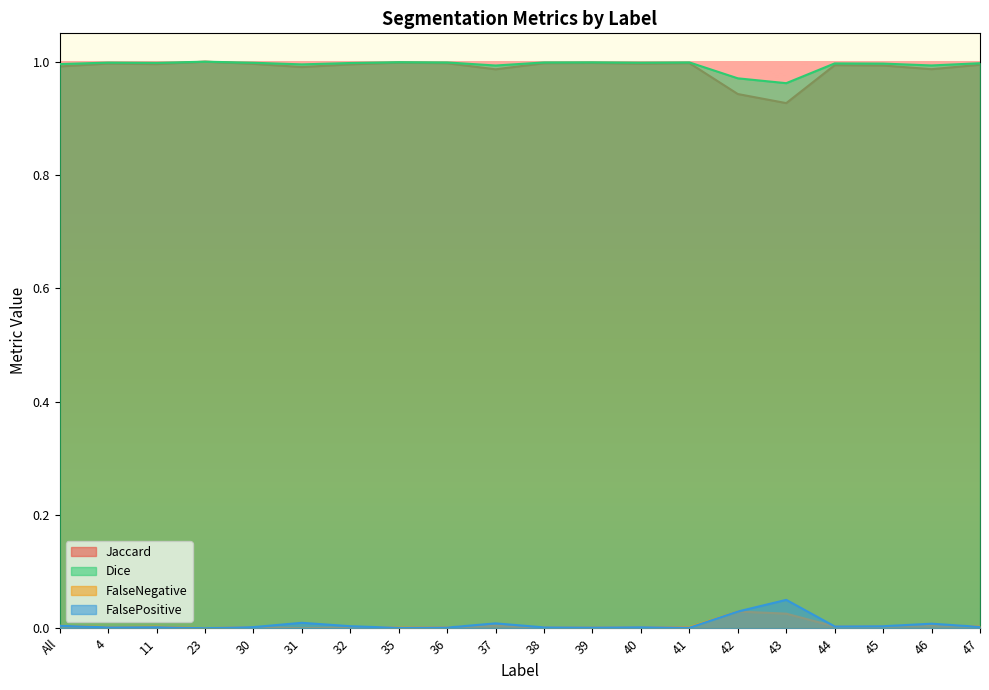

What is the label of the 20th point from the left?

47